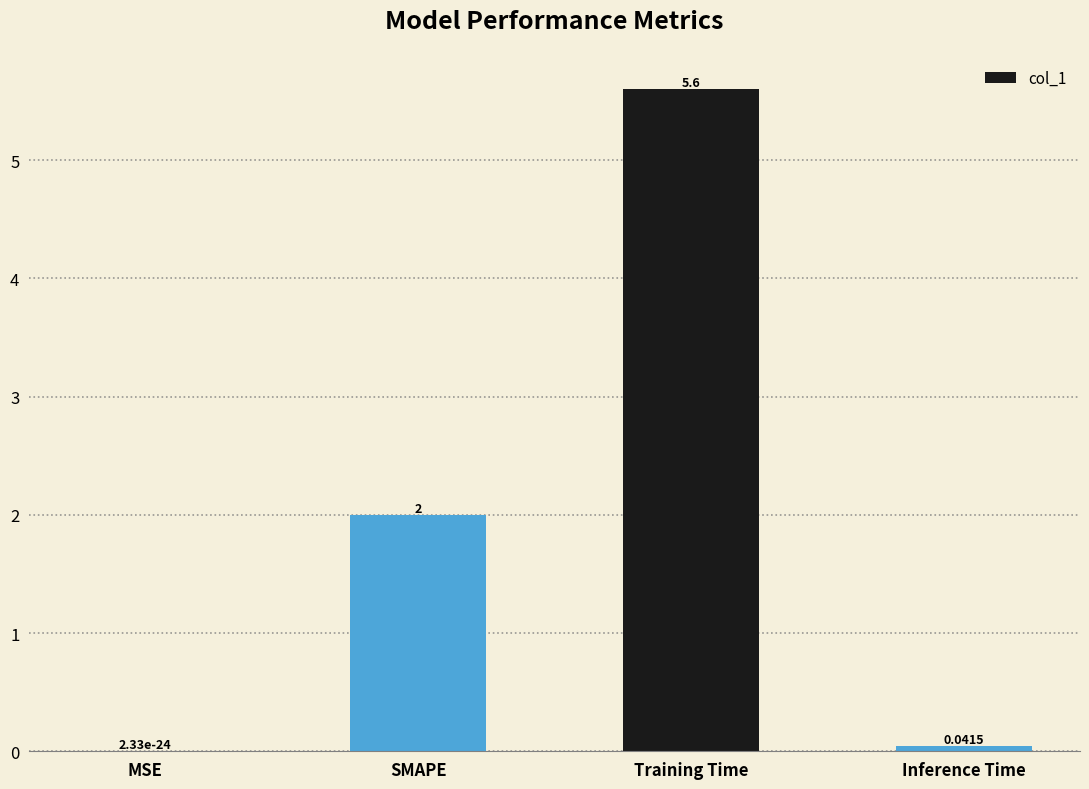

How many categories are shown in the chart?

4